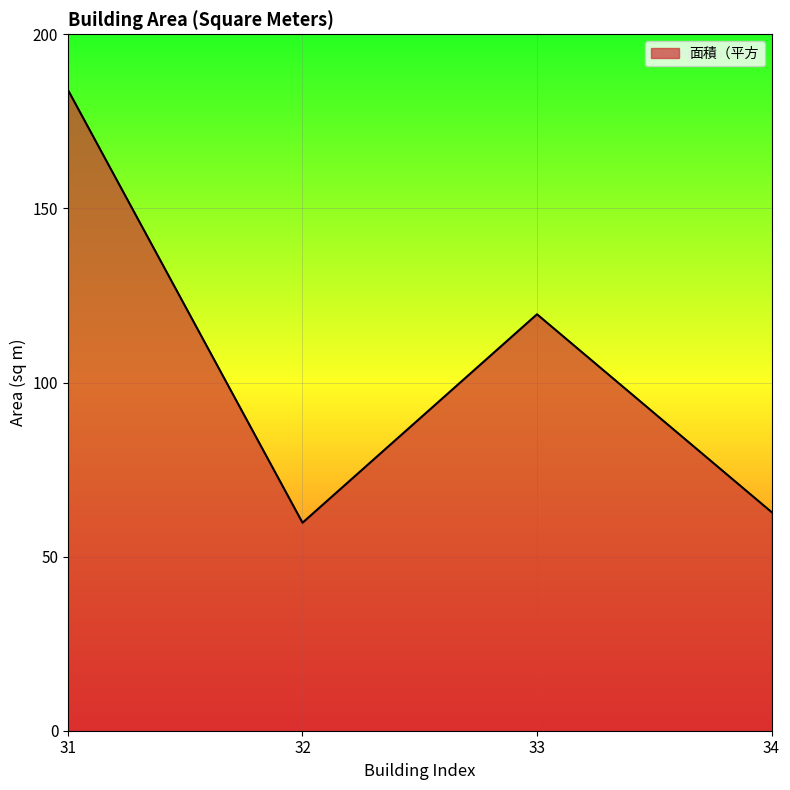

What is the ratio of the value at 33 to the value at 34?

1.9